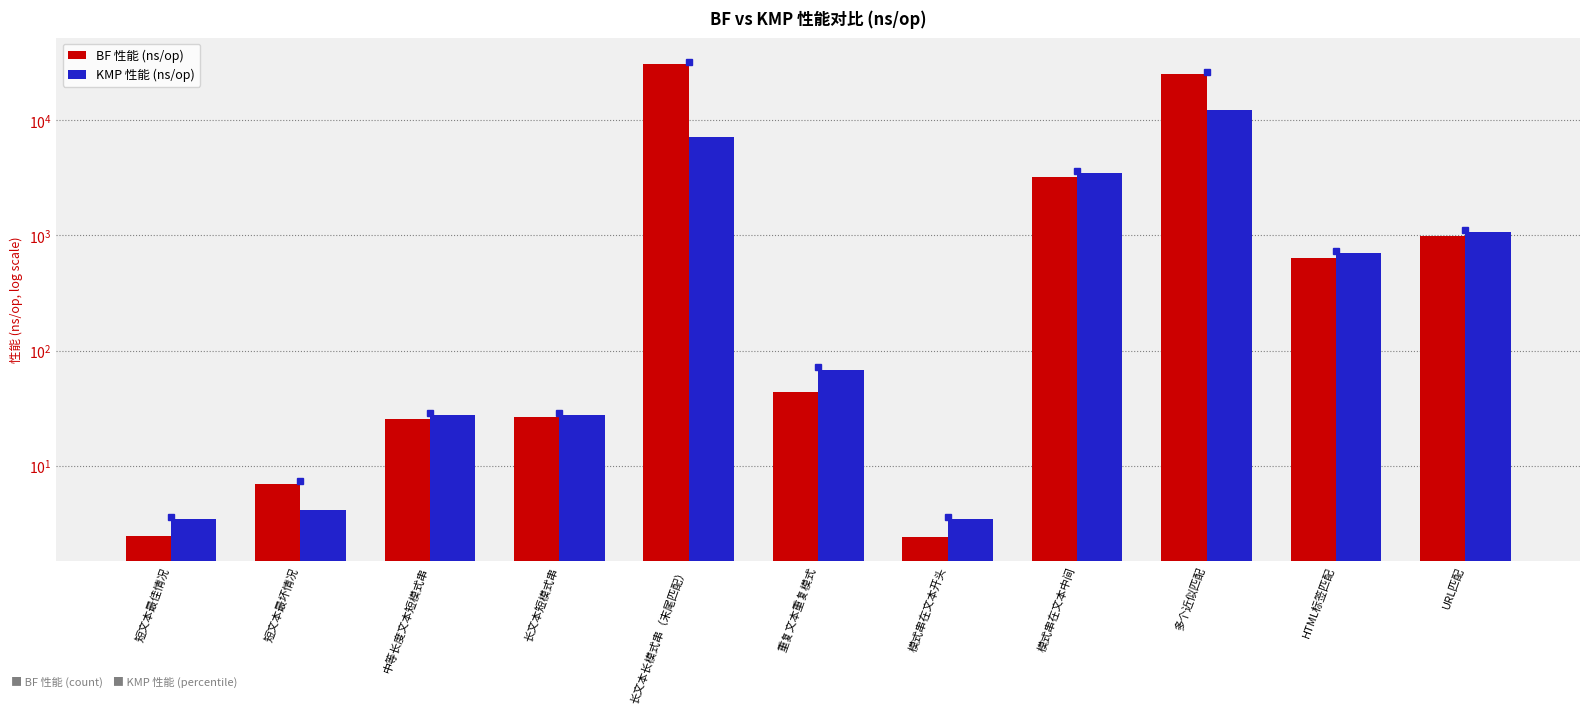

At which label is KMP 性能 (ns/op) closest to 6200?

长文本长模式串（末尾匹配）